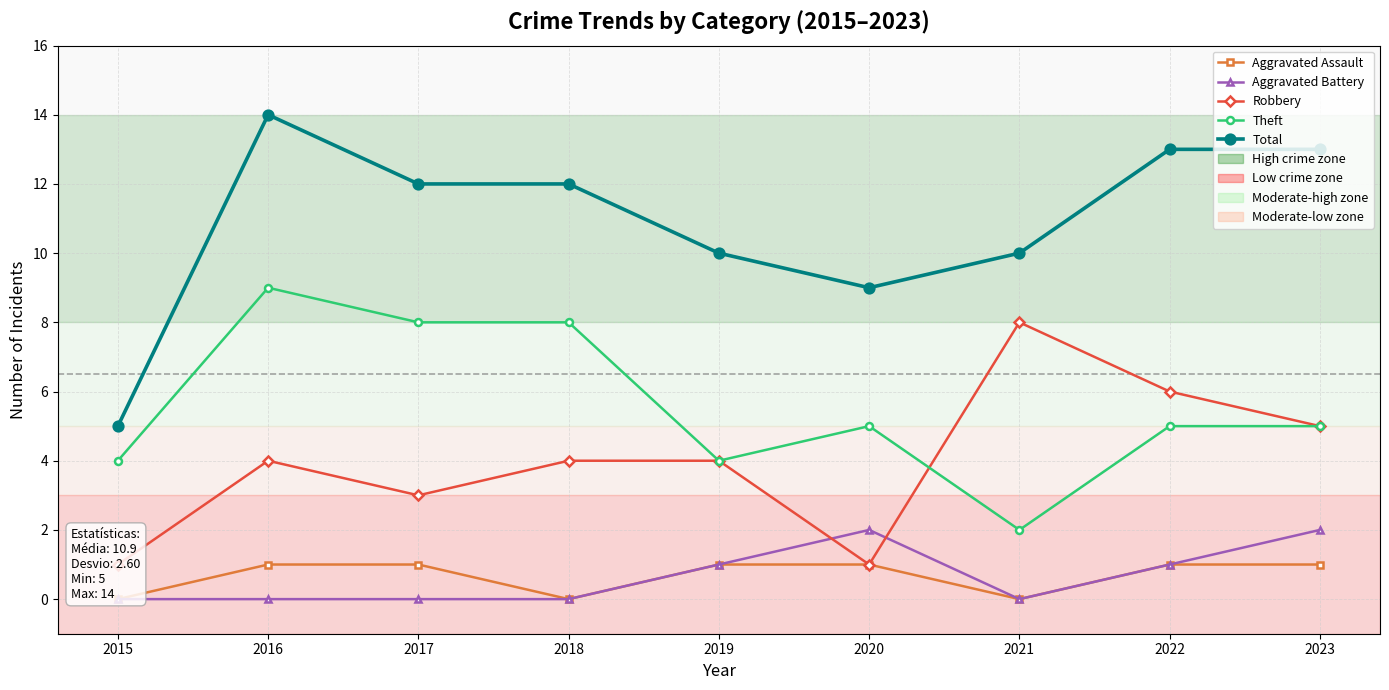

True or false: Aggravated Battery and Aggravated Assault intersect in this chart.

False